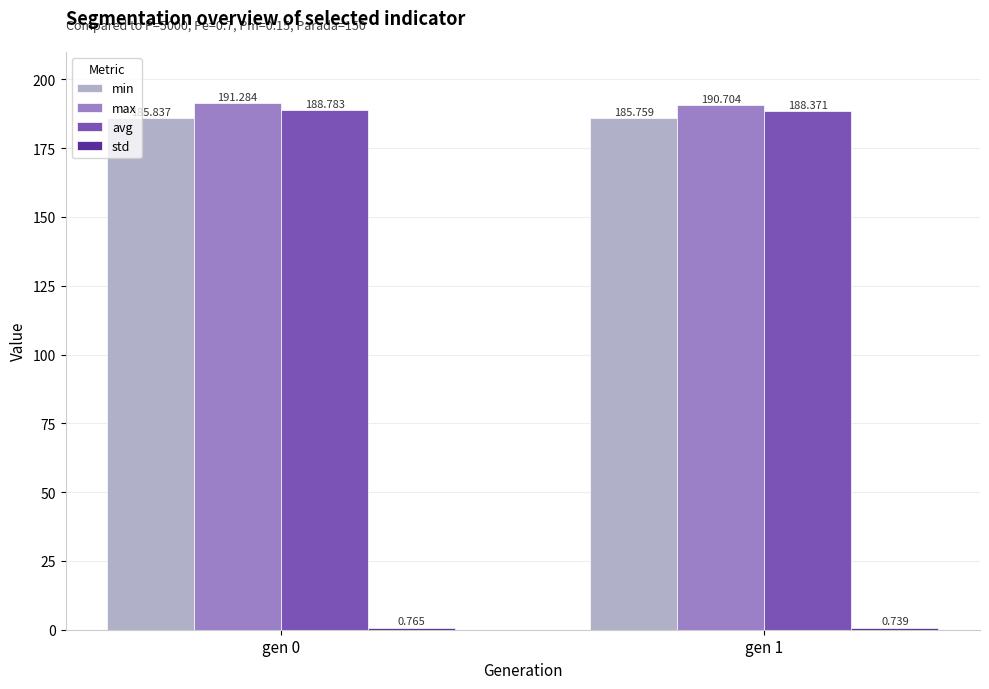

Rank the categories by avg value from highest to lowest.

gen 0, gen 1